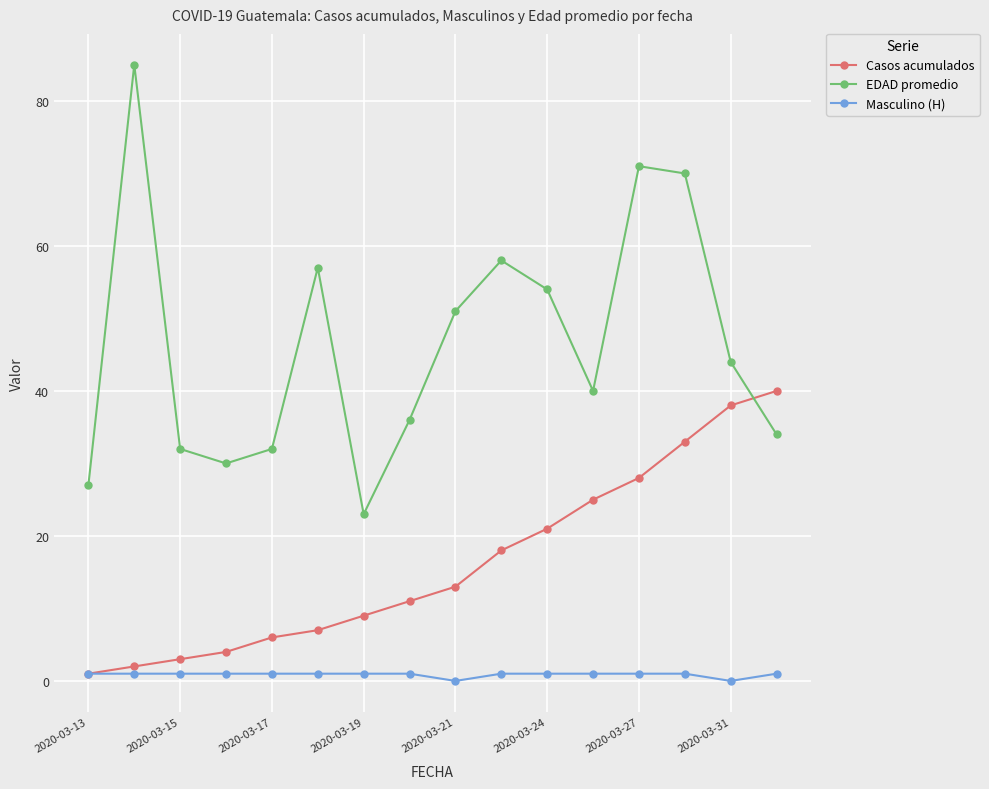

What is the value of the Casos acumulados point at the 15th from the left?

38